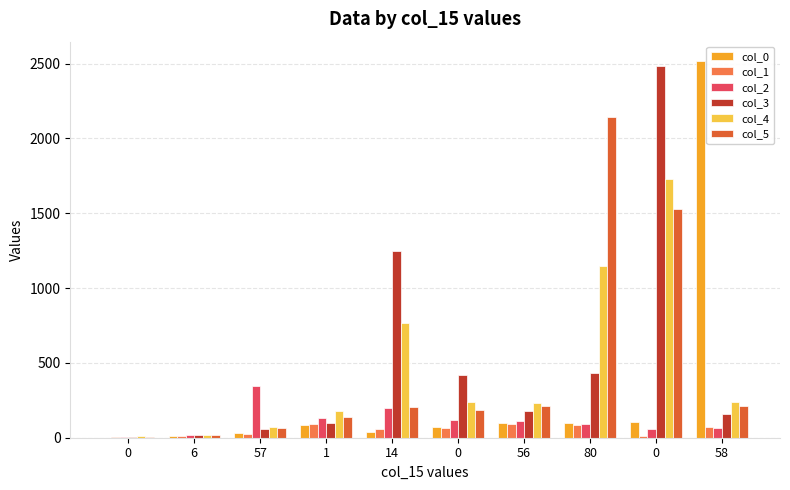

Which series has the largest total across all categories?

col_3